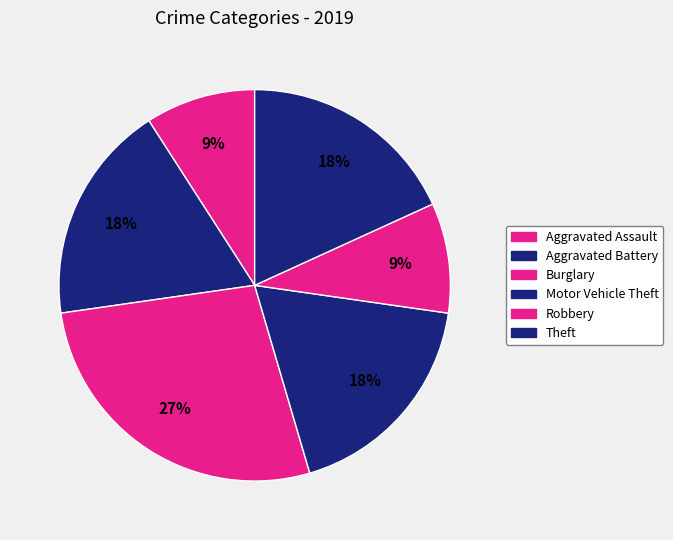

Is it true that Theft is 33% of the pie?

False